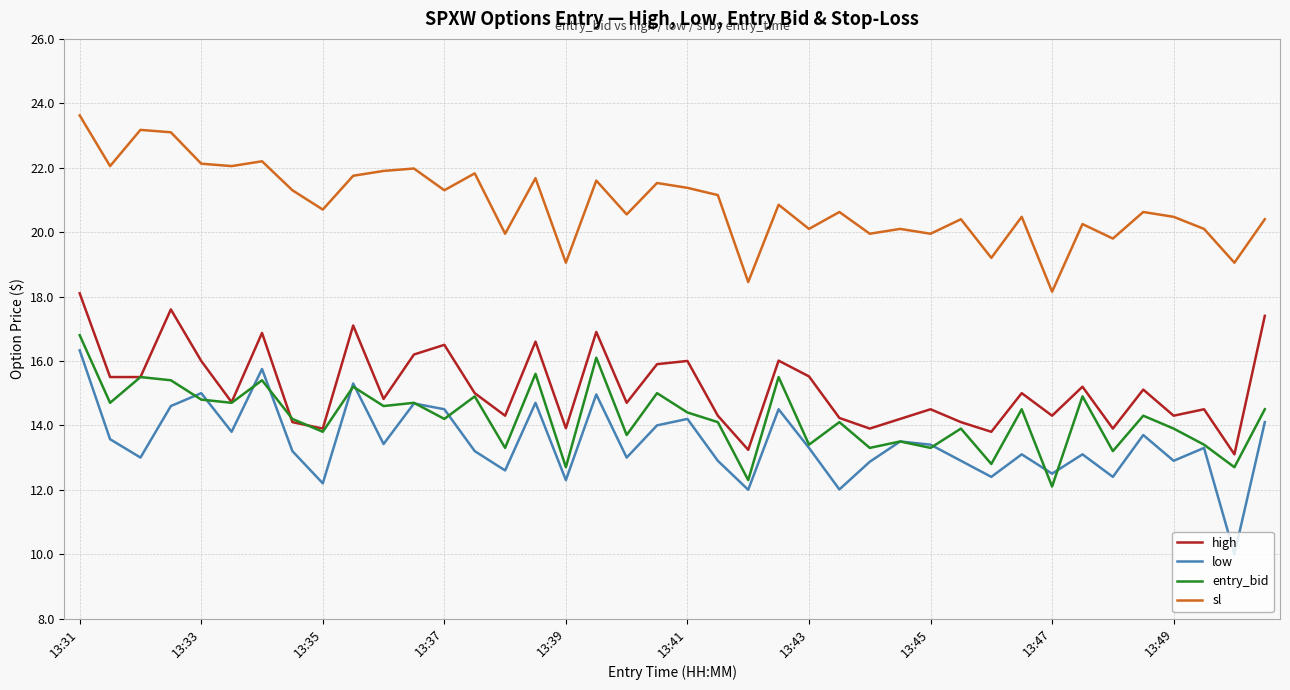

True or false: low and sl cross at least once.

False